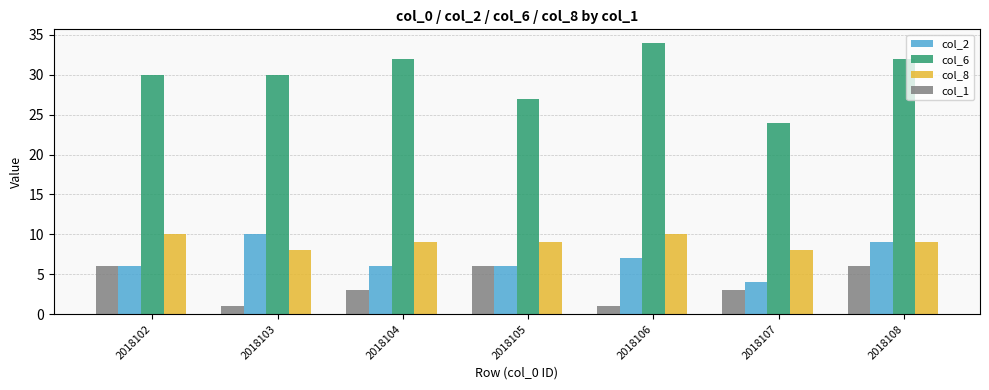

What is the difference between the highest and lowest values at 2018103?

29